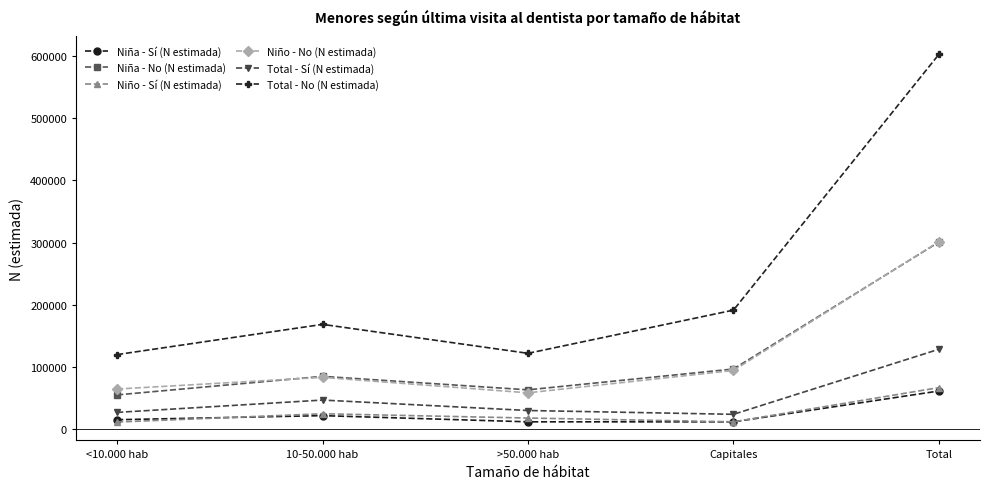

Which series has the largest total across all categories?

Total - No (N estimada)